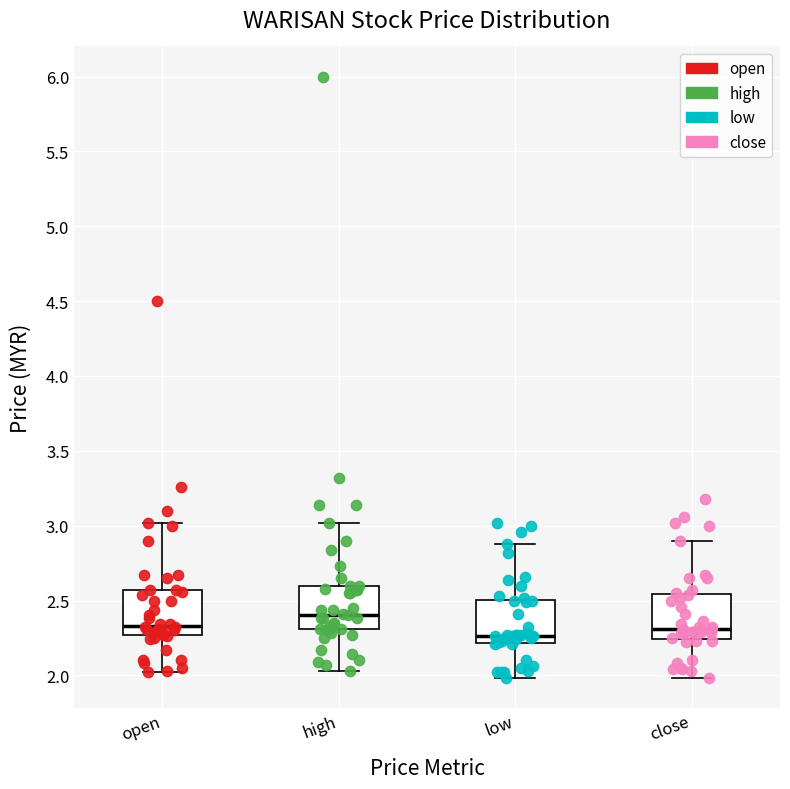

Where does the upper whisker of the box for close end on the y-axis? The values are not printed on the chart, so give them approximately, as read against the axis.

2.90